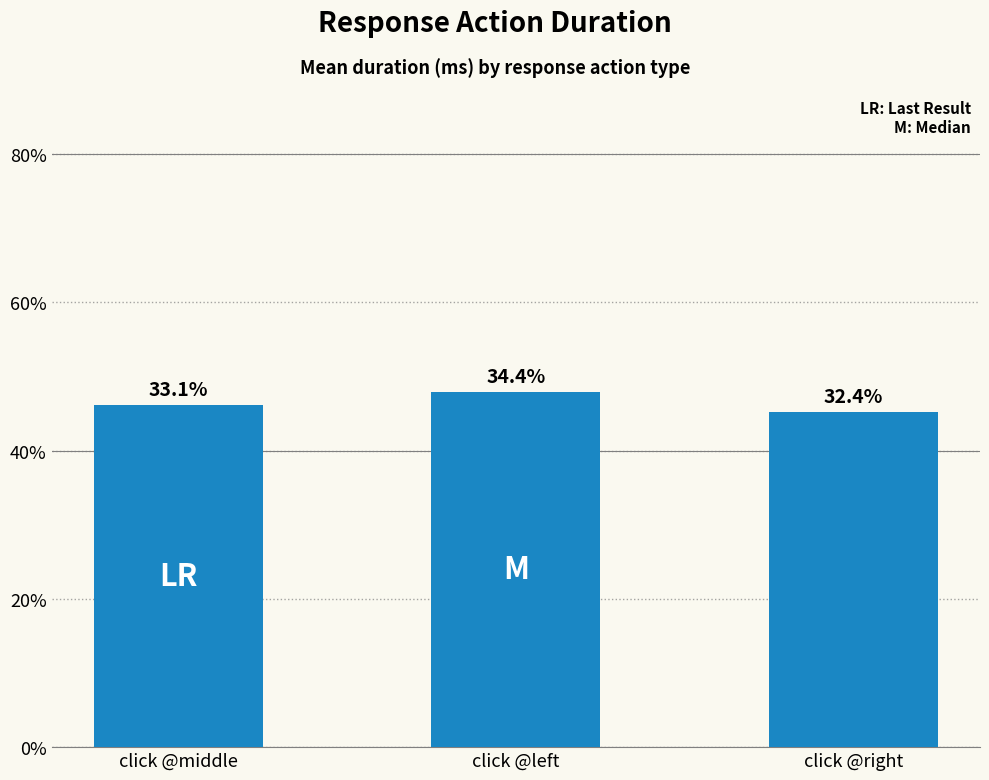

The value at click @right is 6759.7. True or false?

False